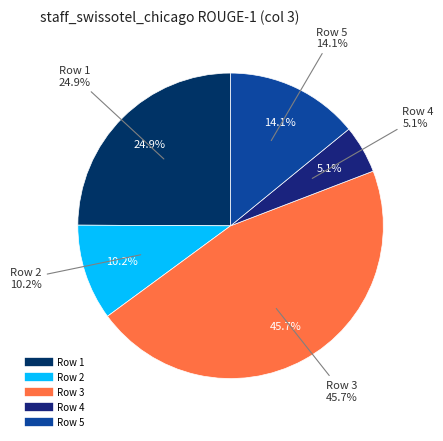

How many slices are in this pie chart?

5